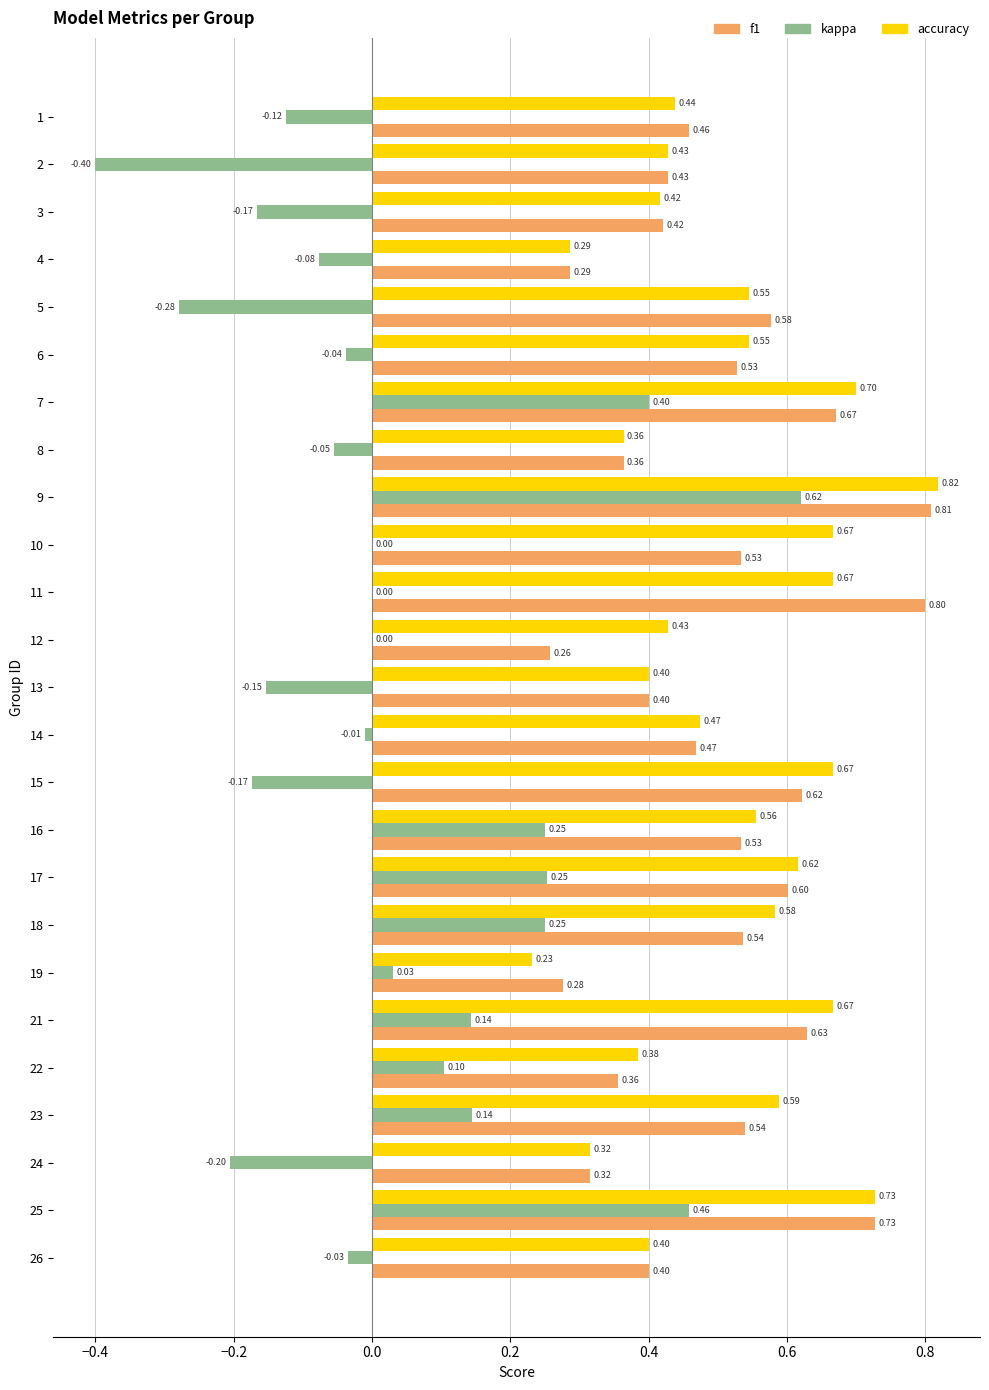

Which series changed the most between 2 and 13?

kappa